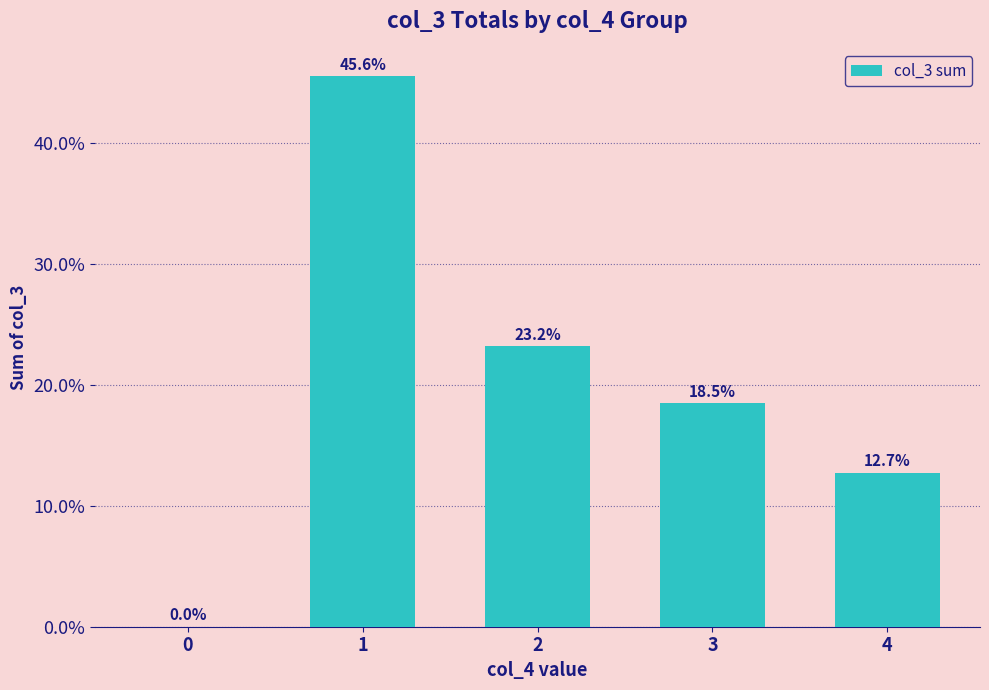

Count the number of values greater than 18.

3